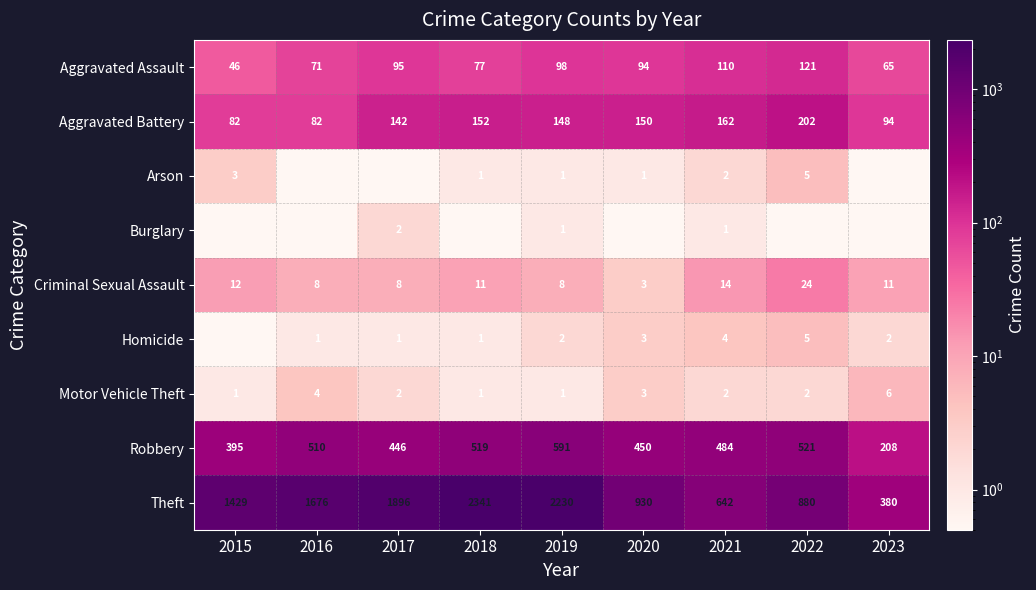

The Theft series shows 140.2 at 2023. True or false?

False